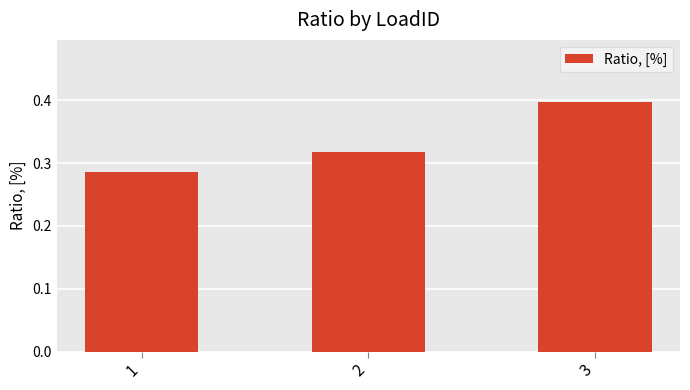

Count the values in the range 0 to 1.

3